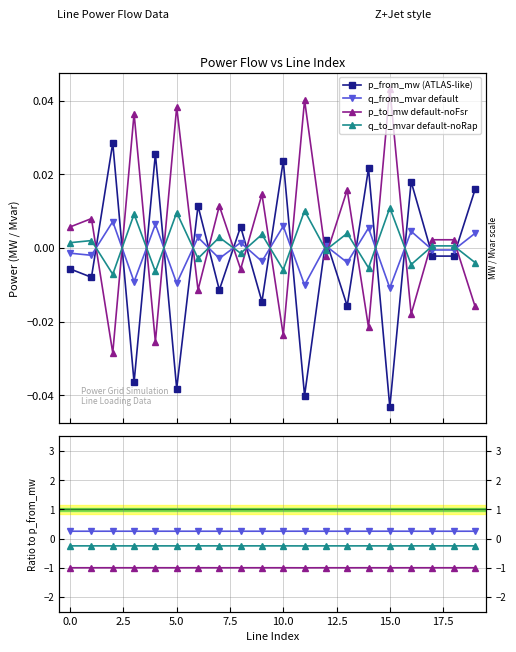

Which series has the widest spread of values?

p_to_mw